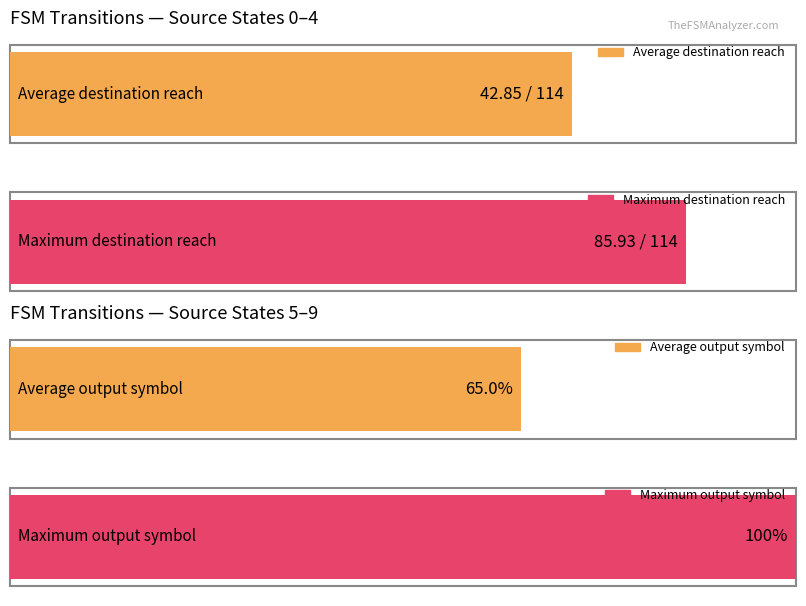

The destination_state series shows 136 at a. True or false?

False